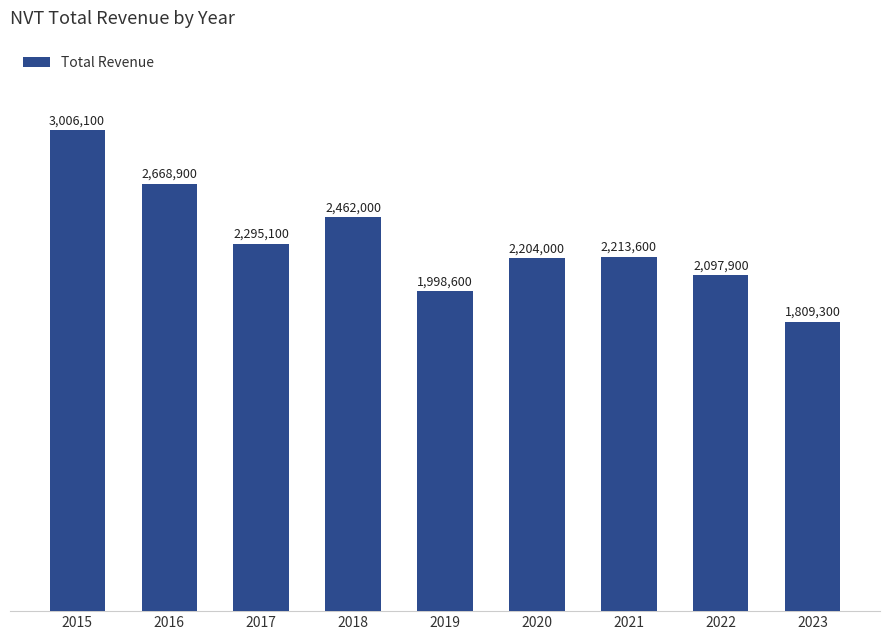

What value does the data have at 2023, to the nearest 10?

1809300